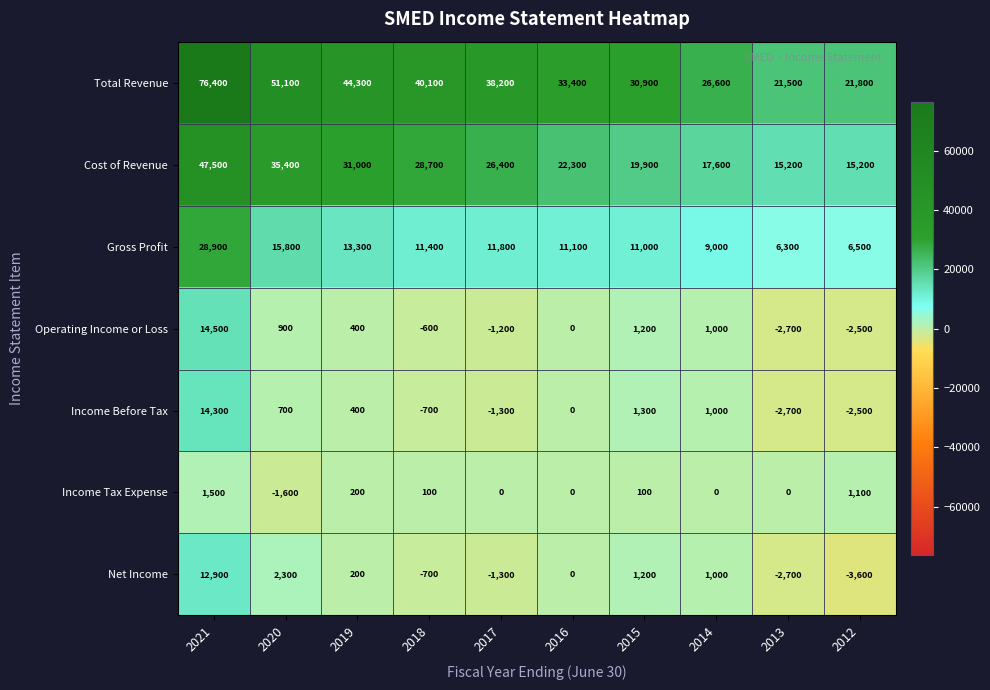

The Income Tax Expense series shows 1100 at 2012. True or false?

True